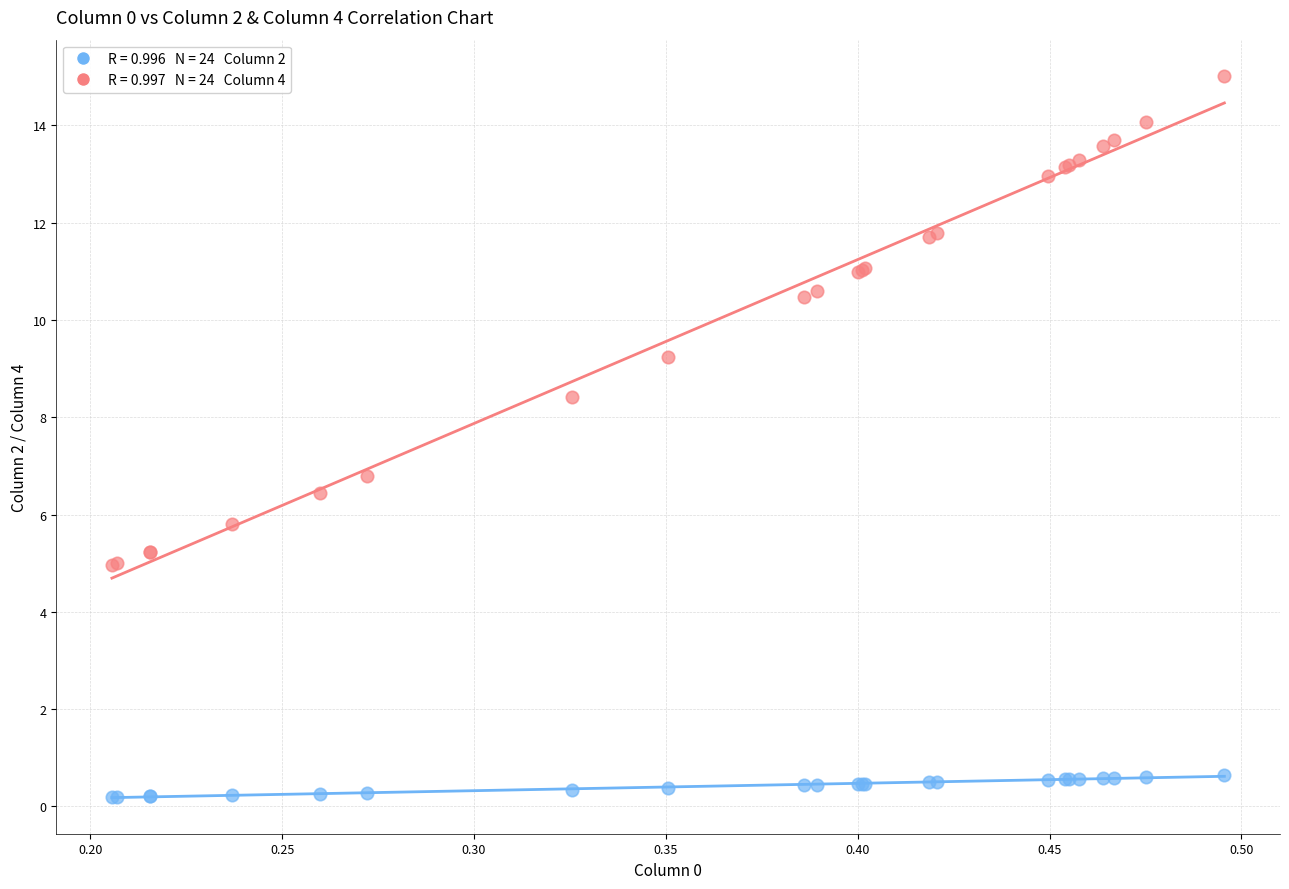

Across all series, what Y value is closest to 7?

6.8